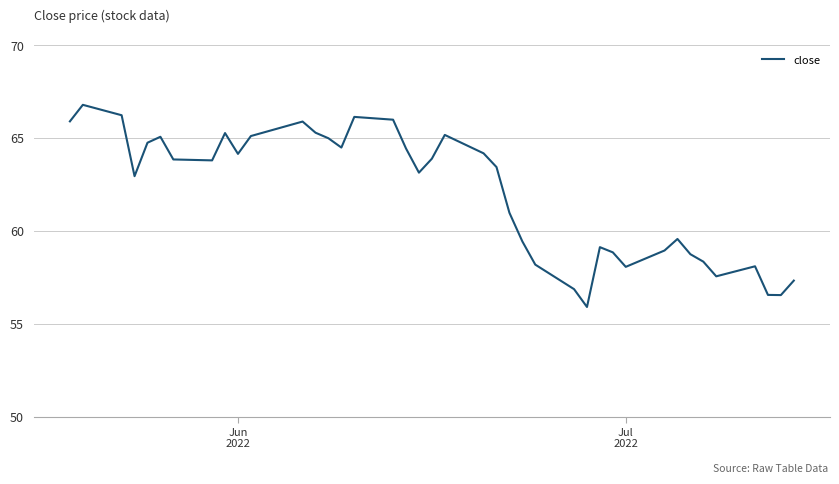

What is the maximum value shown in the chart?

66.8